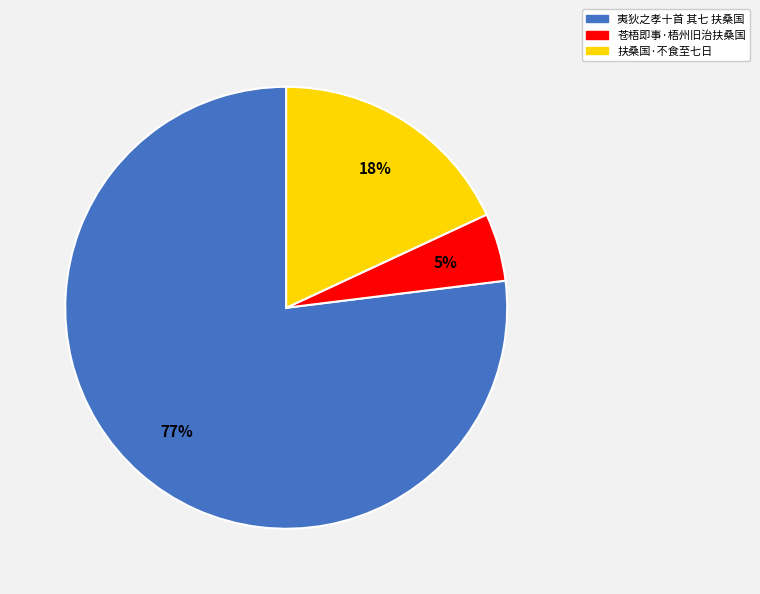

True or false: 扶桑国·不食至七日 accounts for 18% of the total.

True